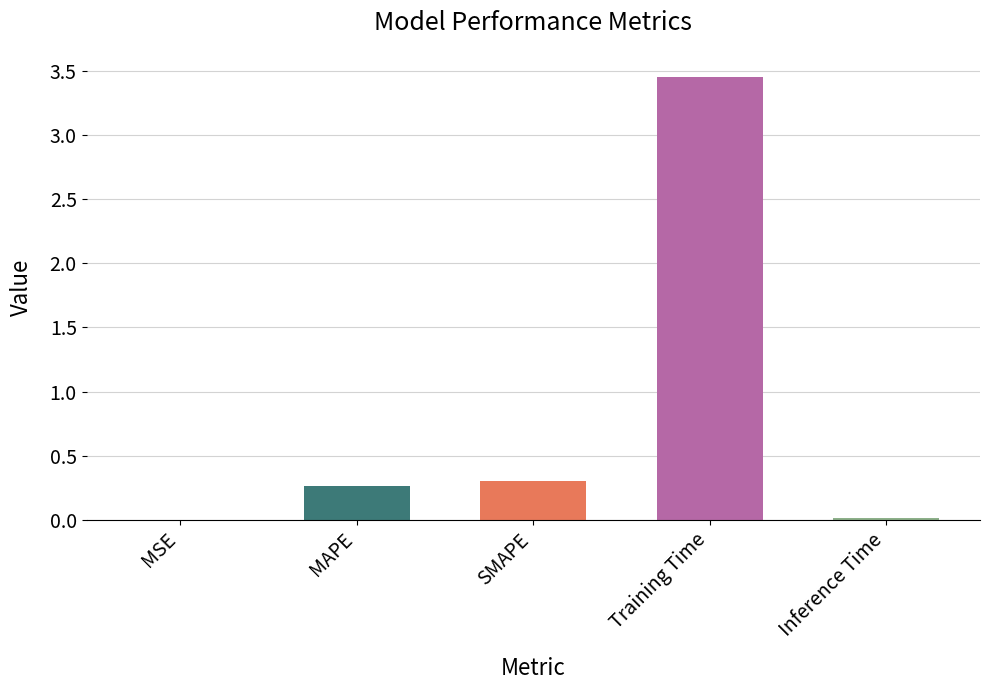

At which category does the chart reach its peak across all series?

Training Time